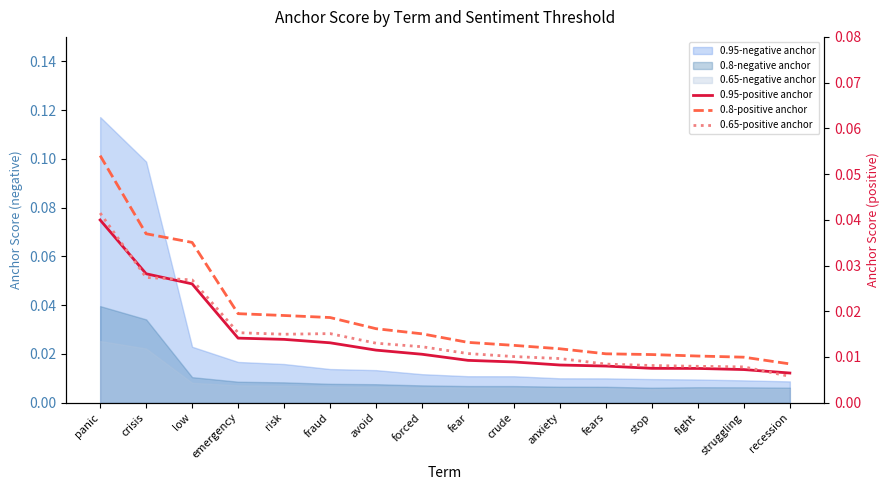

True or false: 0.8-positive anchor has more than 2 points higher than both neighbors.

False